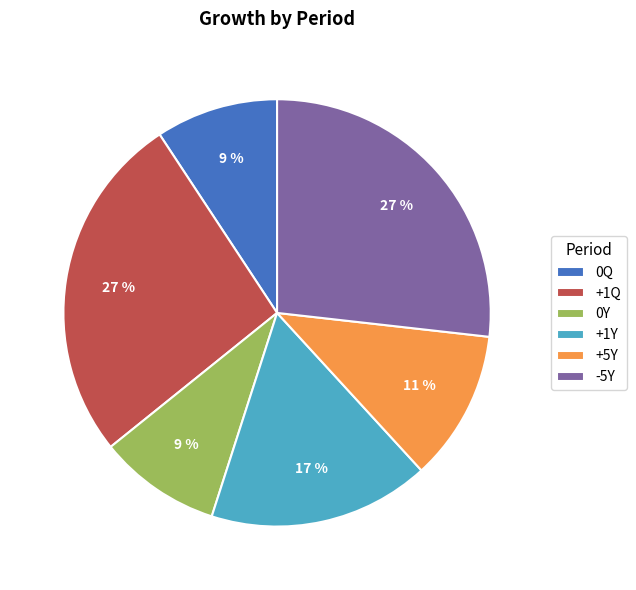

To the nearest percent, what is the combined percentage of -5Y and +1Y?

44%